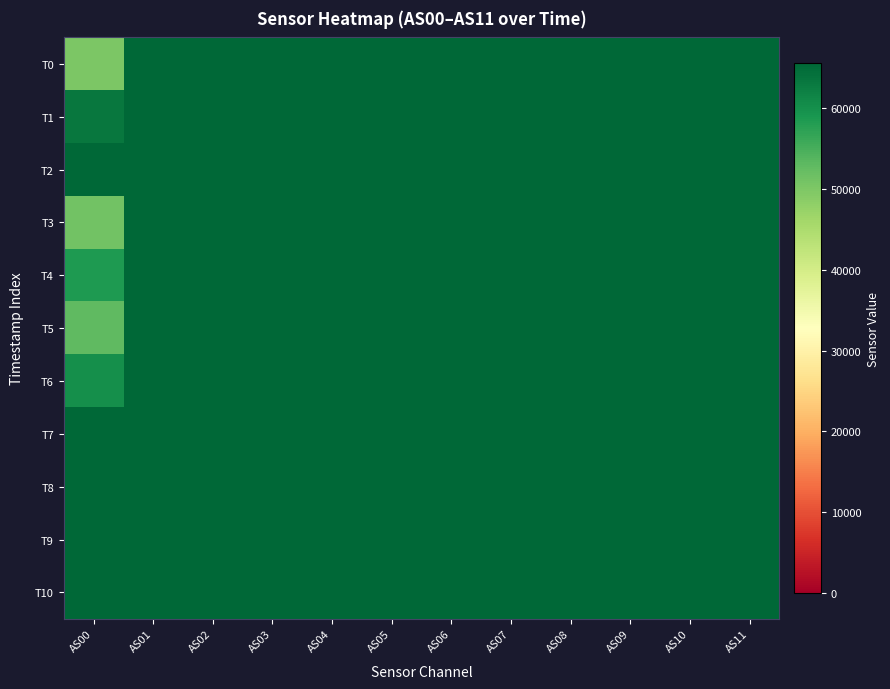

Reading right to left, transcribe all the data shown in this chart.

T0: AS11=65535	AS10=65535	AS09=65535	AS08=65535	AS07=65535	AS06=65535	AS05=65535	AS04=65535	AS03=65535	AS02=65535	AS01=65535	AS00=50054
T1: AS11=65535	AS10=65535	AS09=65535	AS08=65535	AS07=65535	AS06=65535	AS05=65535	AS04=65535	AS03=65535	AS02=65535	AS01=65535	AS00=63372
T2: AS11=65535	AS10=65535	AS09=65535	AS08=65535	AS07=65535	AS06=65535	AS05=65535	AS04=65535	AS03=65535	AS02=65535	AS01=65535	AS00=65535
T3: AS11=65535	AS10=65535	AS09=65535	AS08=65535	AS07=65535	AS06=65535	AS05=65535	AS04=65535	AS03=65535	AS02=65535	AS01=65535	AS00=51093
T4: AS11=65535	AS10=65535	AS09=65535	AS08=65535	AS07=65535	AS06=65535	AS05=65535	AS04=65535	AS03=65535	AS02=65535	AS01=65535	AS00=58372
T5: AS11=65535	AS10=65535	AS09=65535	AS08=65535	AS07=65535	AS06=65535	AS05=65535	AS04=65535	AS03=65535	AS02=65535	AS01=65535	AS00=52927
T6: AS11=65535	AS10=65535	AS09=65535	AS08=65535	AS07=65535	AS06=65535	AS05=65535	AS04=65535	AS03=65535	AS02=65535	AS01=65535	AS00=60099
T7: AS11=65535	AS10=65535	AS09=65535	AS08=65535	AS07=65535	AS06=65535	AS05=65535	AS04=65535	AS03=65535	AS02=65535	AS01=65535	AS00=65535
T8: AS11=65535	AS10=65535	AS09=65535	AS08=65535	AS07=65535	AS06=65535	AS05=65535	AS04=65535	AS03=65535	AS02=65535	AS01=65535	AS00=65535
T9: AS11=65535	AS10=65535	AS09=65535	AS08=65535	AS07=65535	AS06=65535	AS05=65535	AS04=65535	AS03=65535	AS02=65535	AS01=65535	AS00=65535
T10: AS11=65535	AS10=65535	AS09=65535	AS08=65535	AS07=65535	AS06=65535	AS05=65535	AS04=65535	AS03=65535	AS02=65535	AS01=65535	AS00=65535